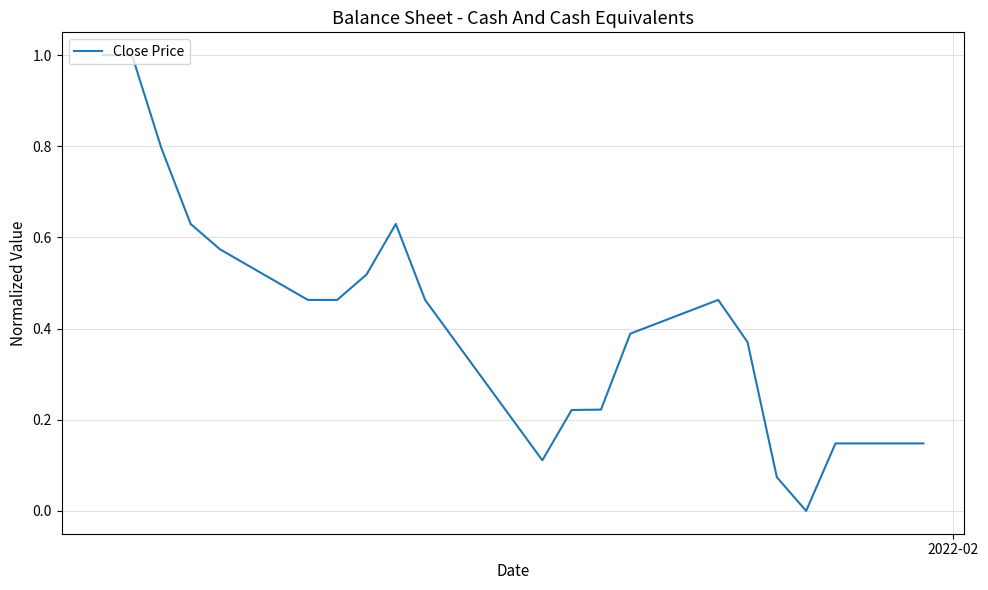

Does the chart have visible grid lines?

Yes